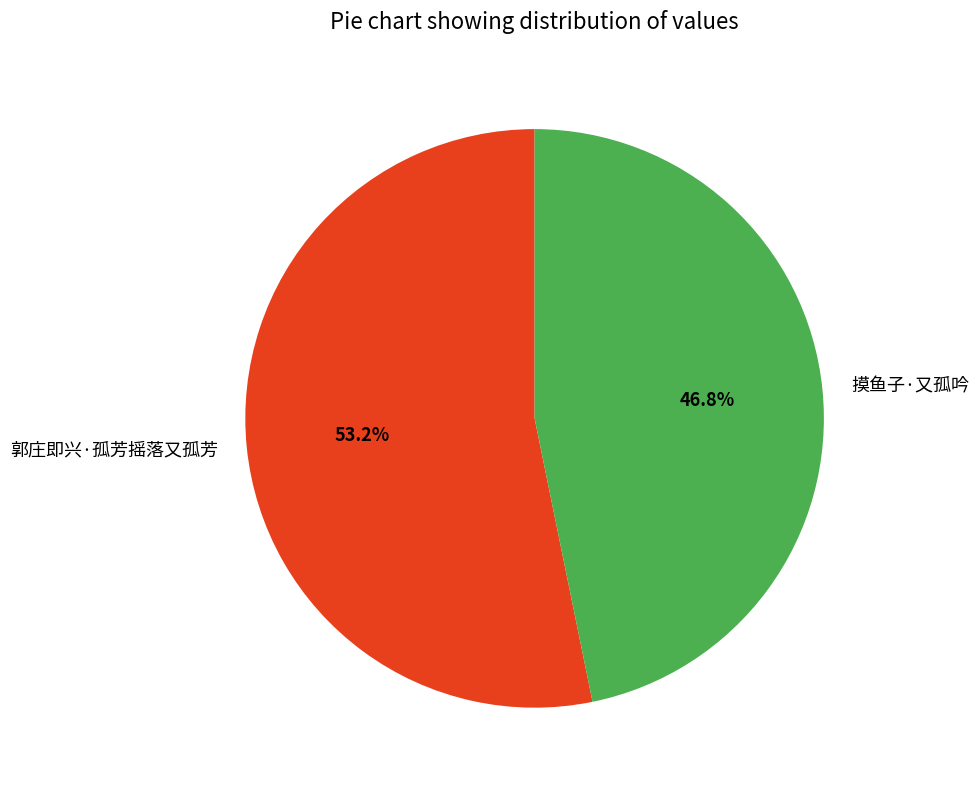

True or false: 摸鱼子·又孤吟 accounts for 47% of the total.

True